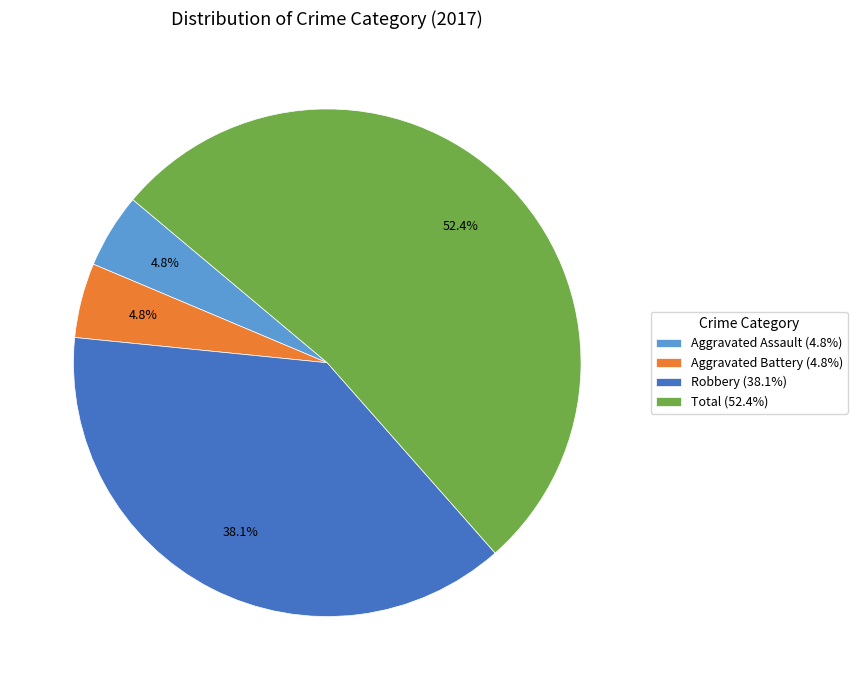

Which has a higher value, Total (52.4%) or Robbery (38.1%)?

Total (52.4%)